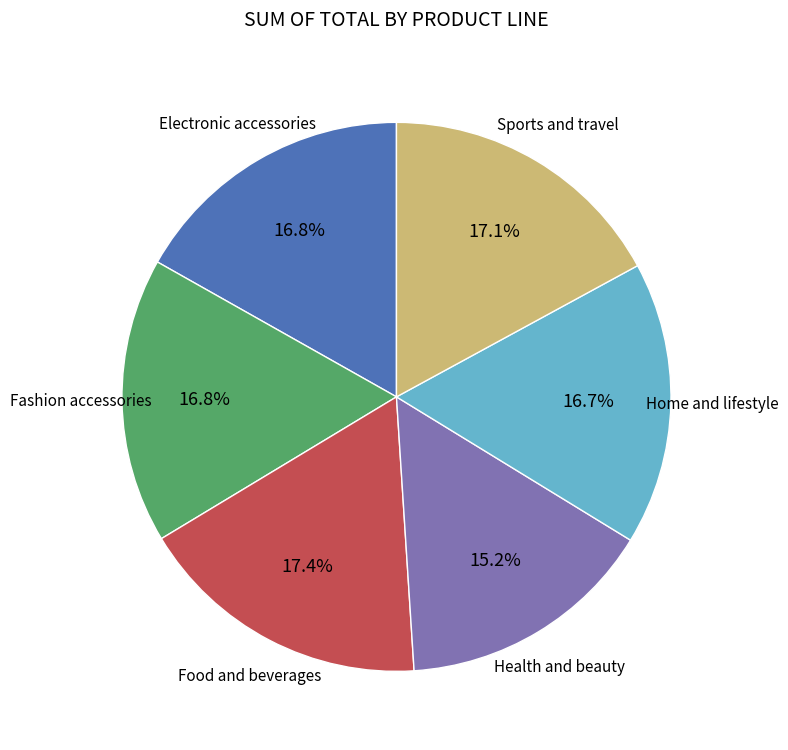

Is there a majority slice in this chart?

No